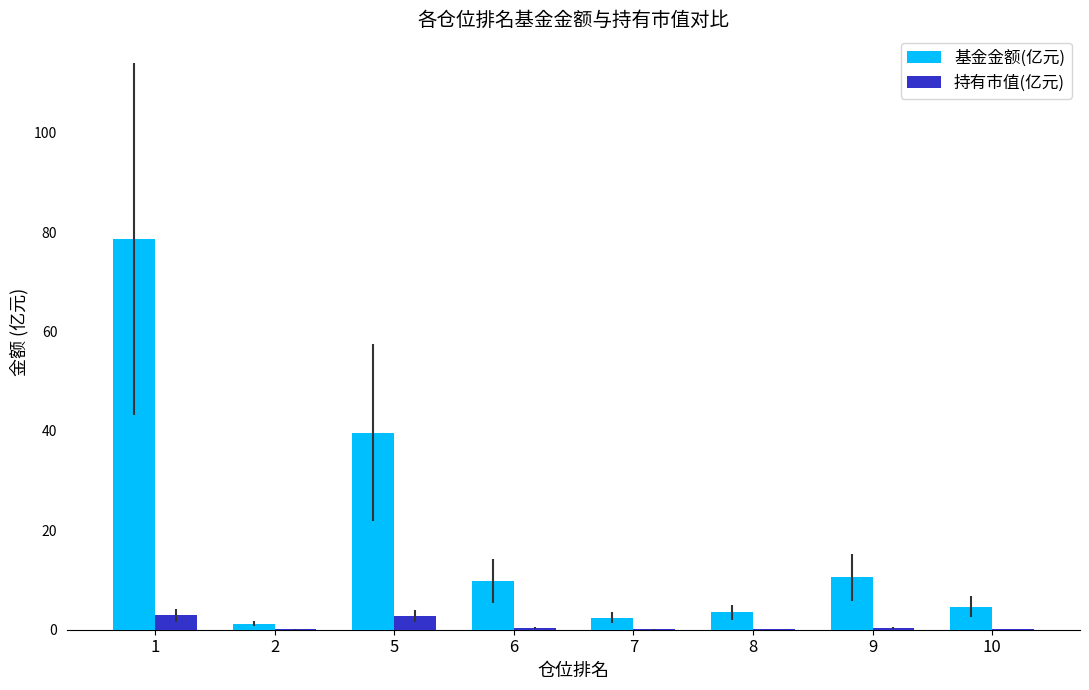

What is the maximum value shown in the chart?

78.7